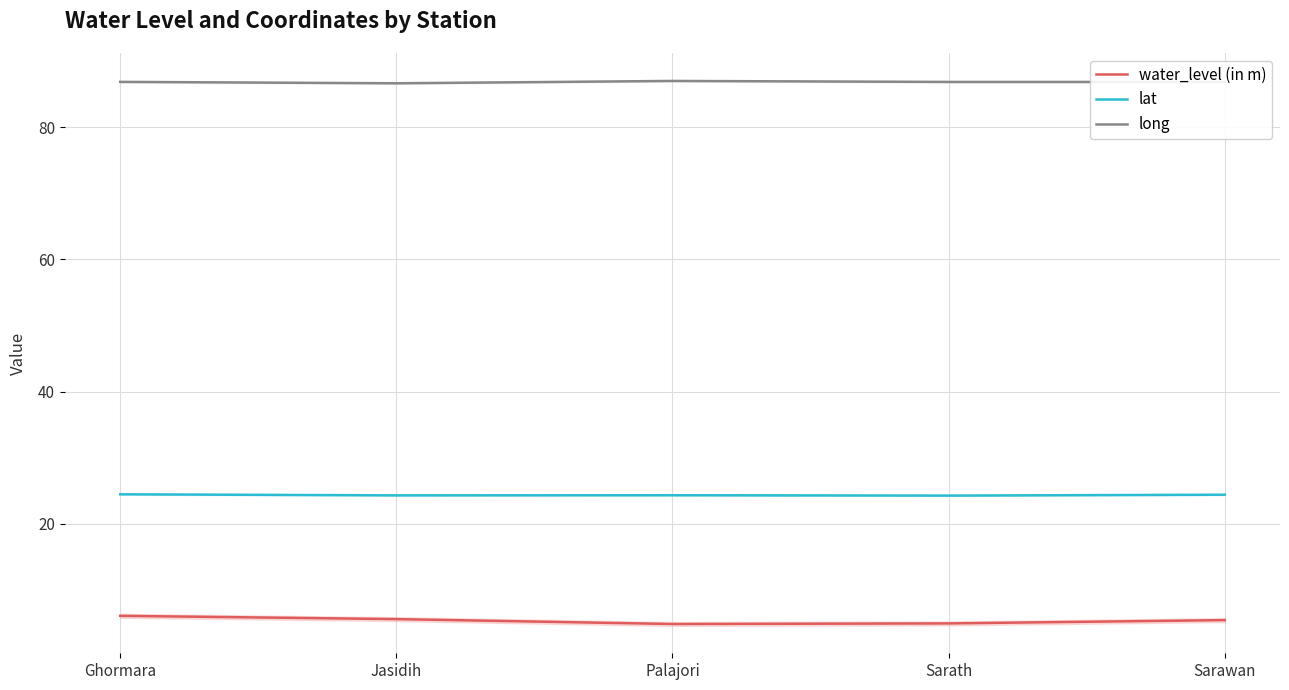

What position from the left is Palajori?

3